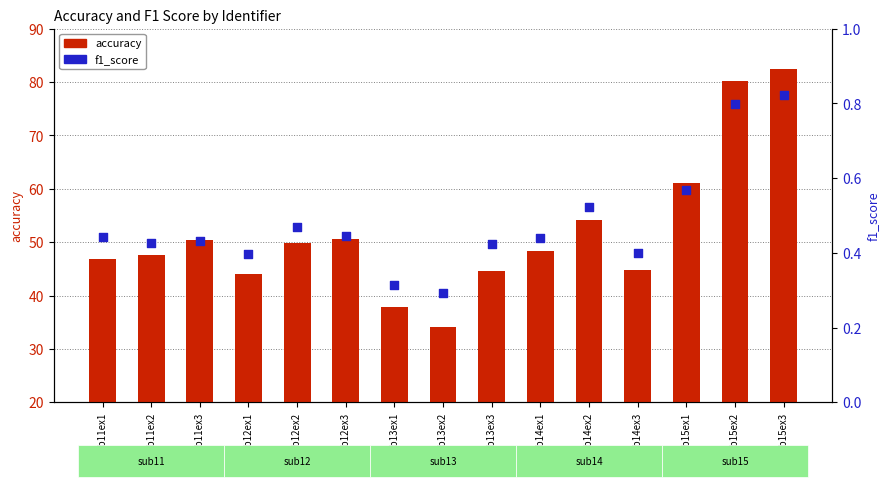

Which series contains the lowest Y value?

f1_score